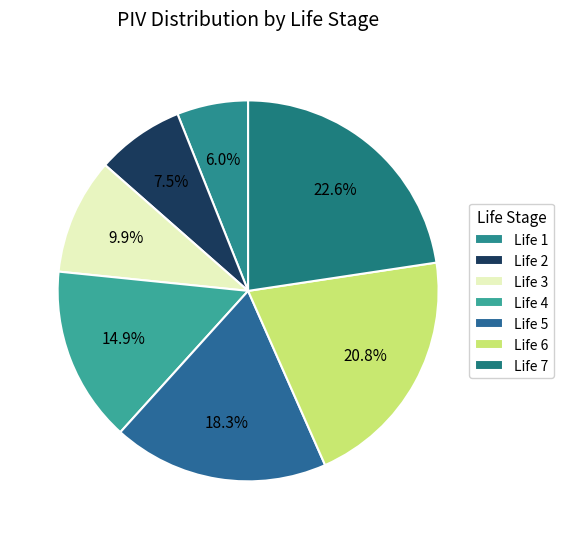

What is the ratio of the value at Life 6 to the value at Life 5?

1.1